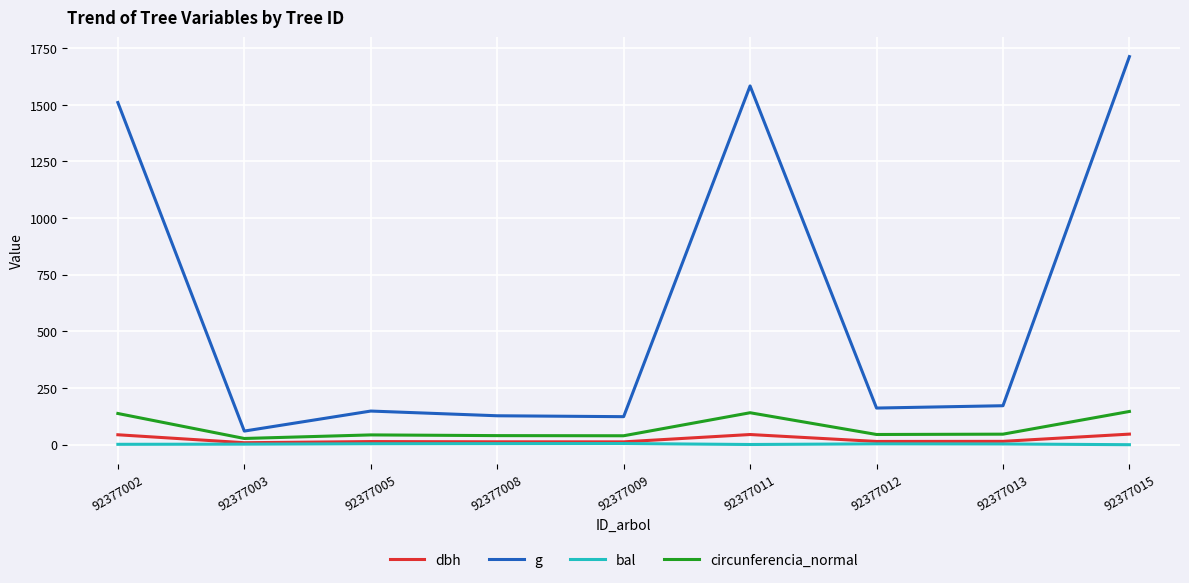

The dbh series shows 8.8 at 92377003. True or false?

True